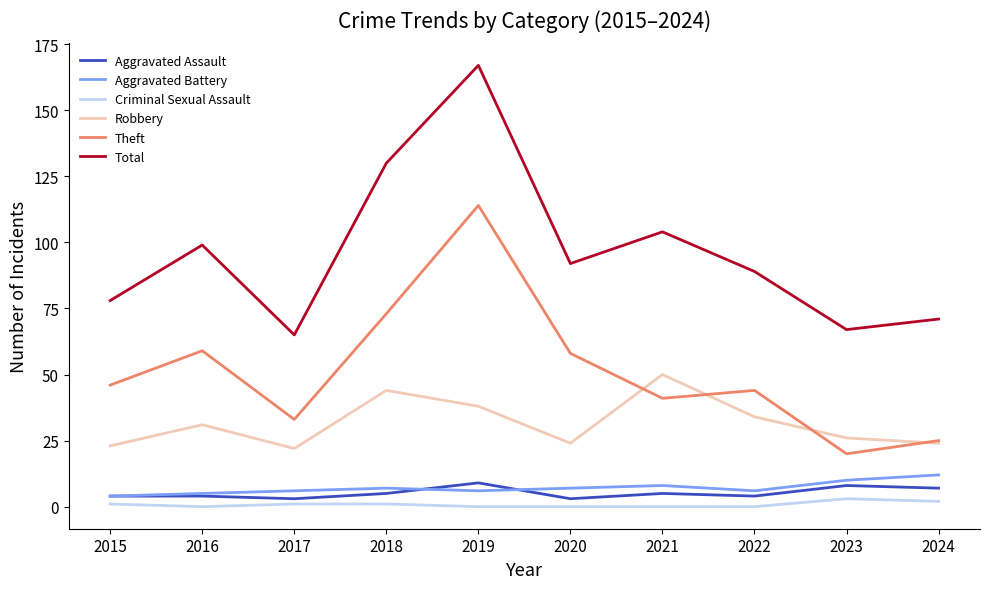

True or false: Robbery and Total cross at least once.

False